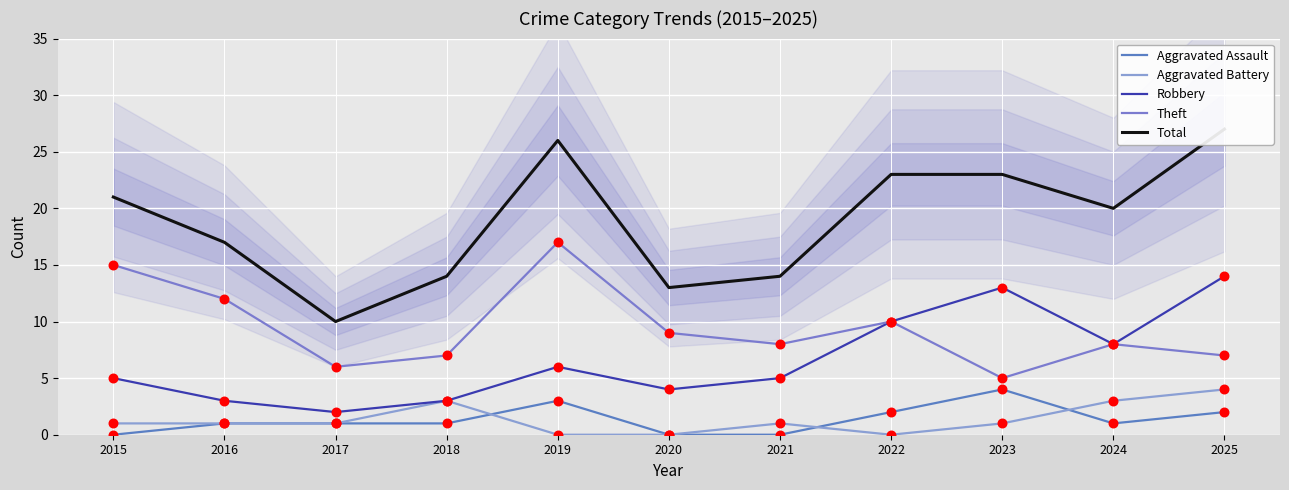

Which series contains the highest Y value?

Total